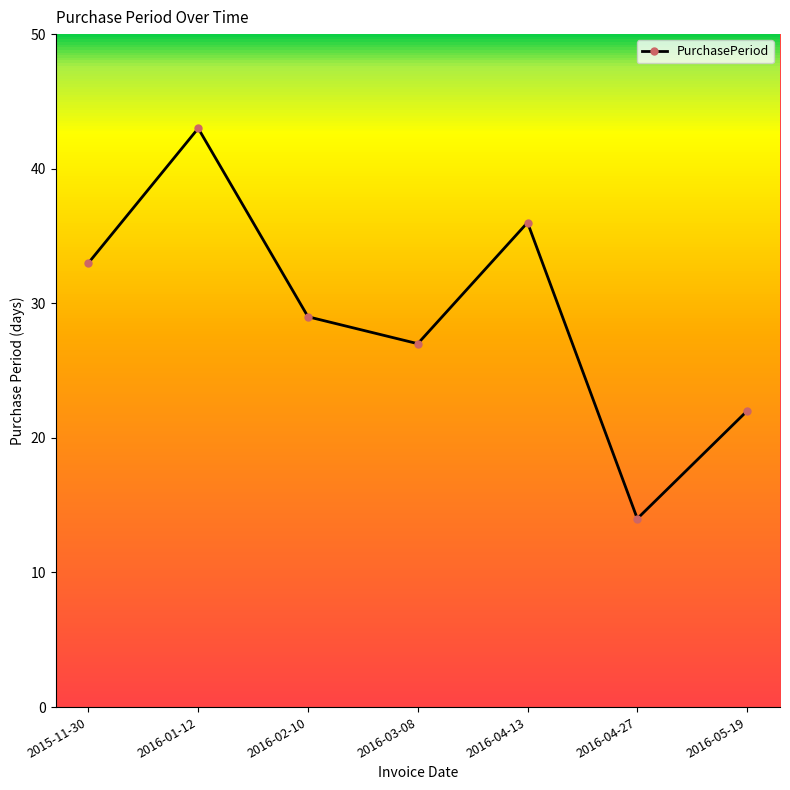

What value does the data have at 2016-01-12, to the nearest 5?

45